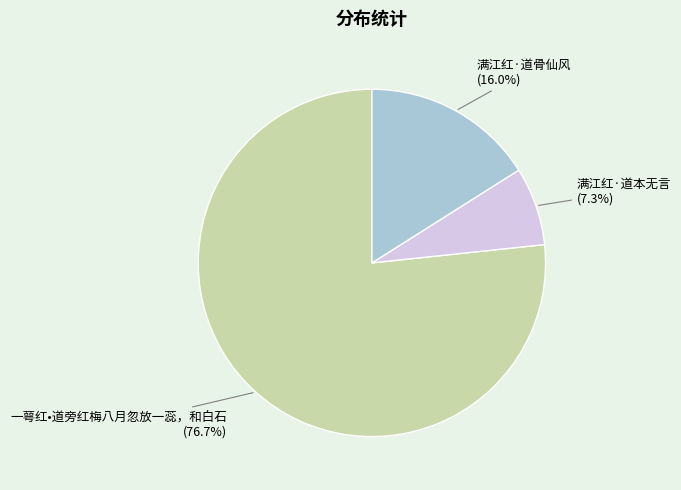

Is there any slice that represents more than half of the pie?

Yes